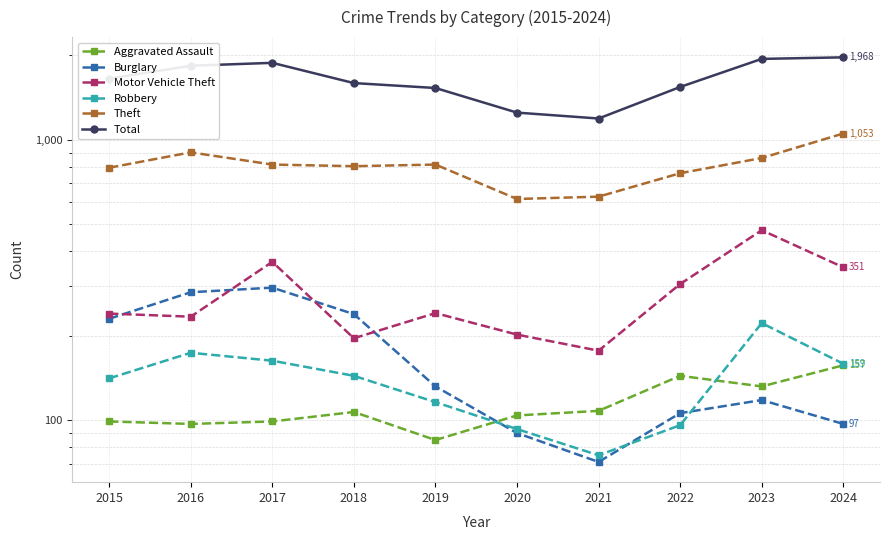

Does the chart have visible grid lines?

Yes